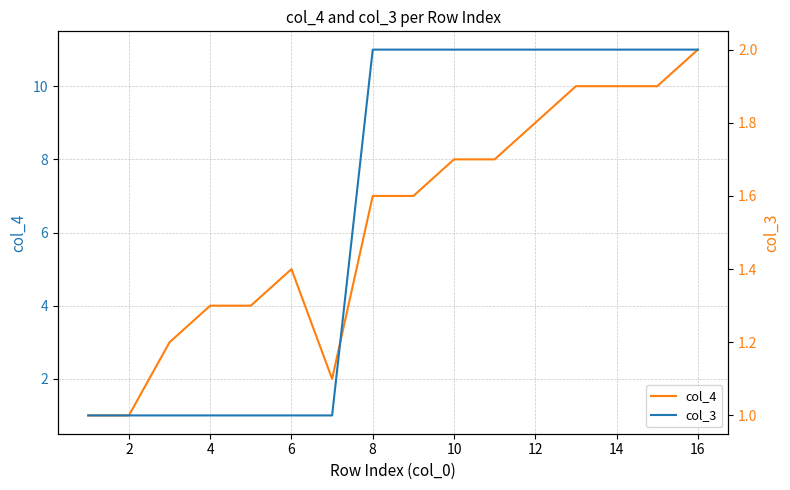

What are all the series names shown in the legend?

col_4, col_3